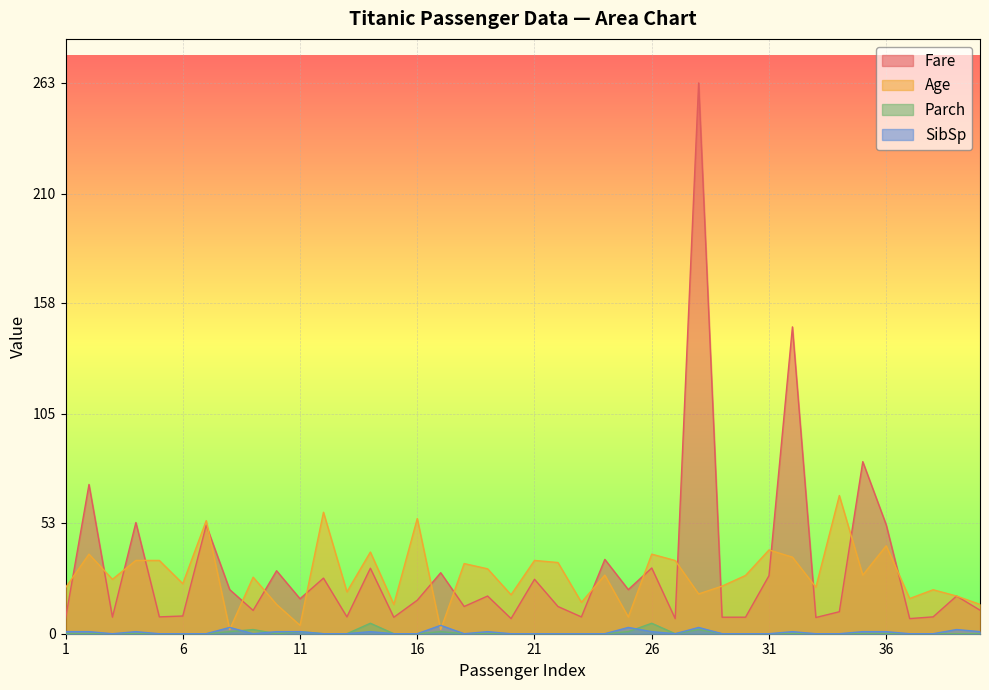

Which series has the largest total across all categories?

Fare